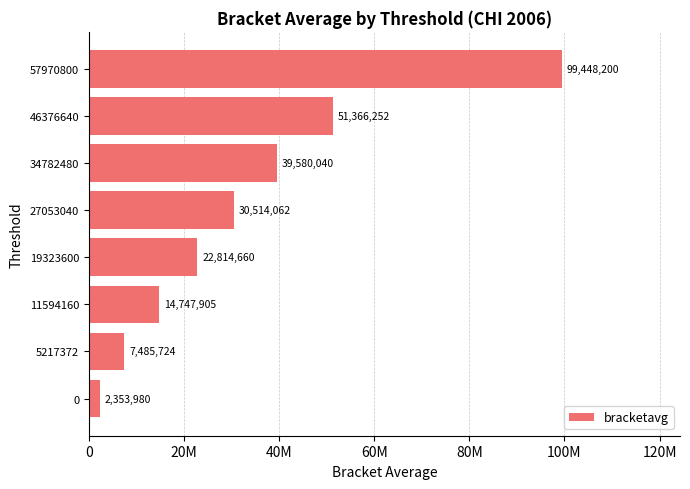

List the labels in order of value, largest first.

57970800, 46376640, 34782480, 27053040, 19323600, 11594160, 5217372, 0